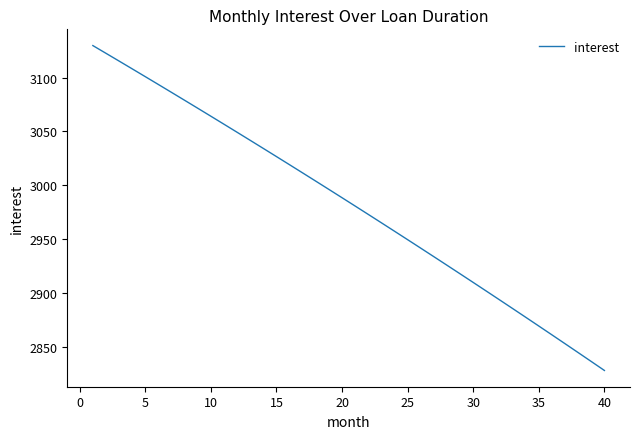

What is the maximum value shown in the chart?

3129.7